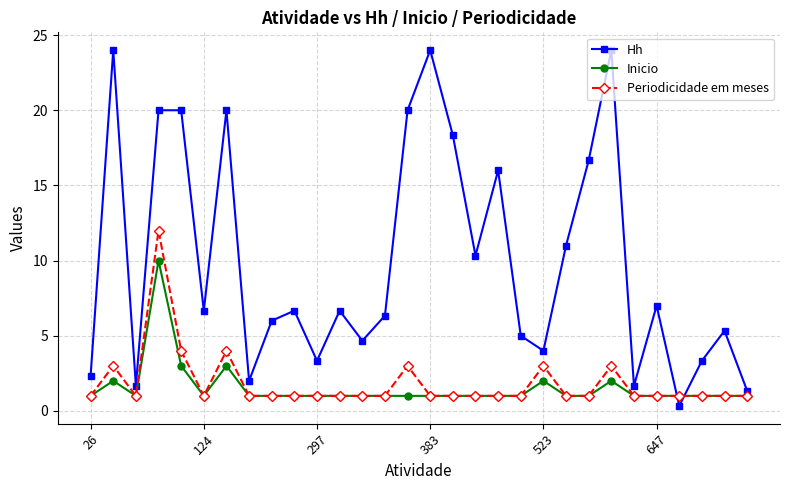

Which series has the widest spread of values?

Hh